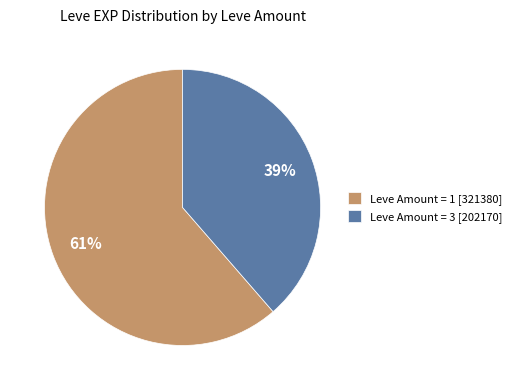

Approximately how many times larger is the value at Leve Amount = 3 [202170] compared to Leve Amount = 1 [321380]?

0.6